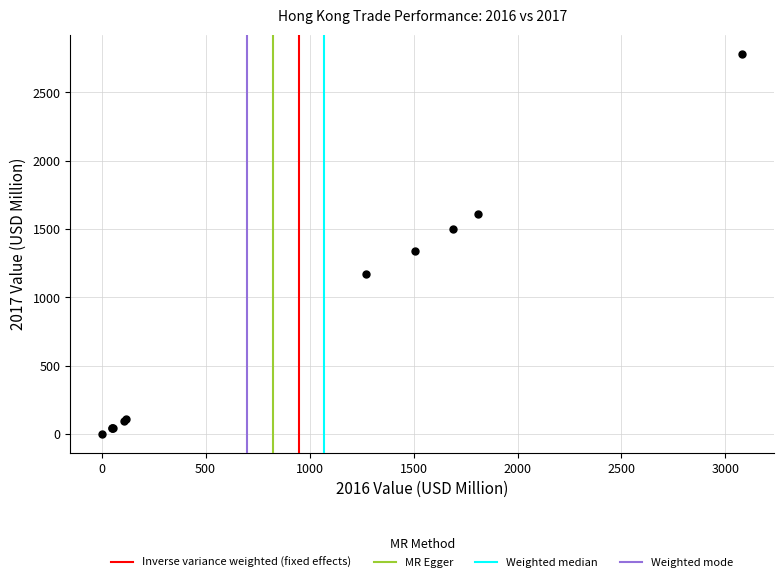

What Y value in the scatter plot is closest to 1392?

1339.4